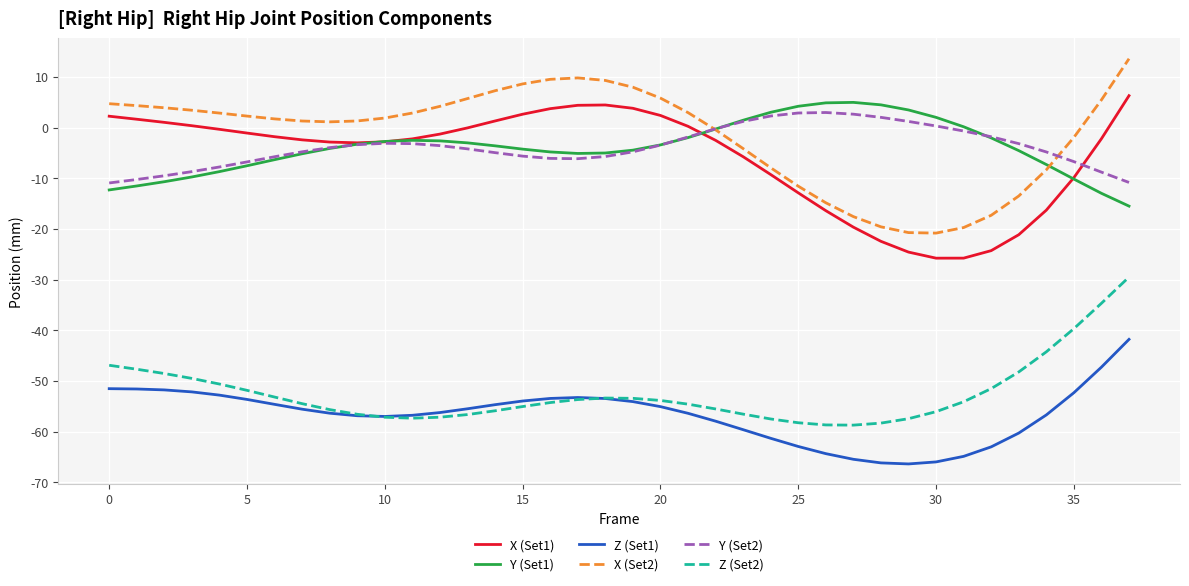

True or false: X (Set2) and Z (Set1) cross at least once.

False